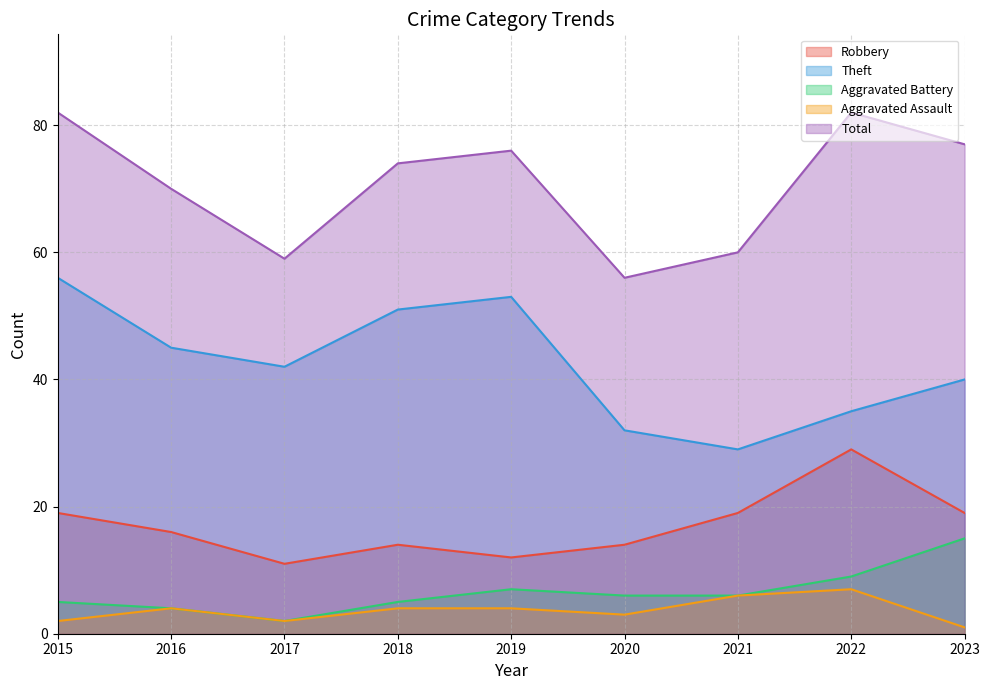

What is the minimum value for Aggravated Battery?

2